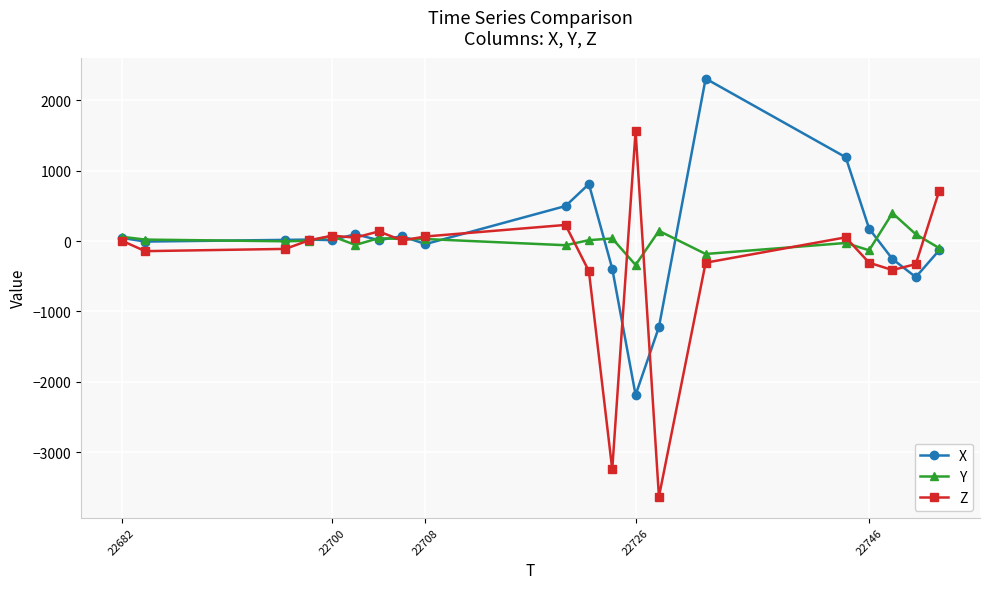

Which series has the largest range (max minus min)?

Z